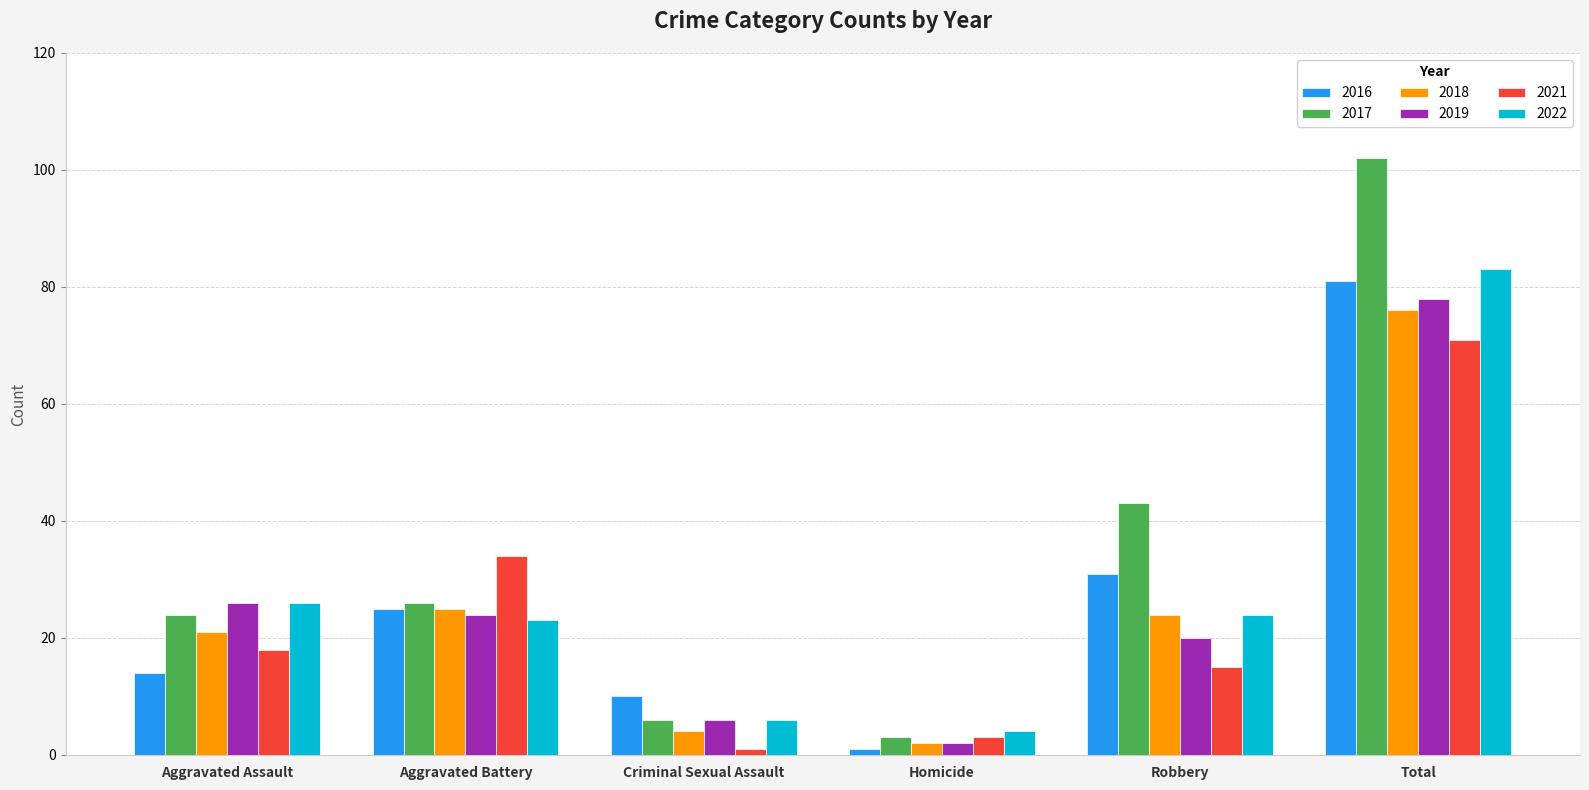

How many data points in 2019 are less than 24?

3